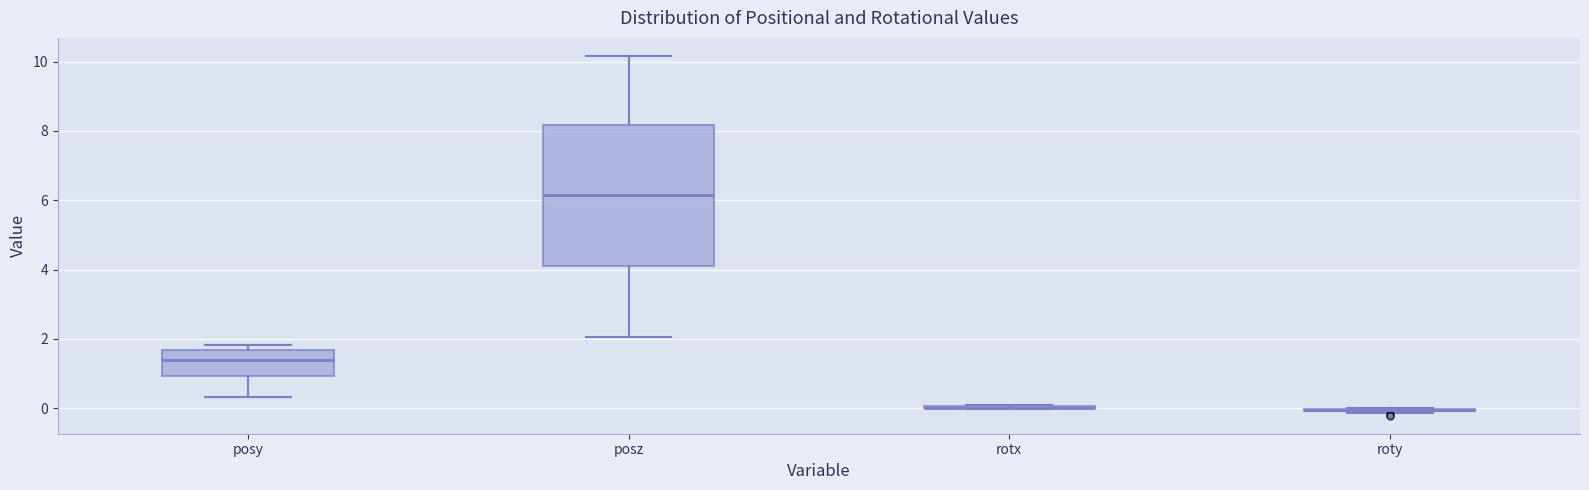

Comparing the boxes themselves (not the whiskers), which one is the tallest?

posz